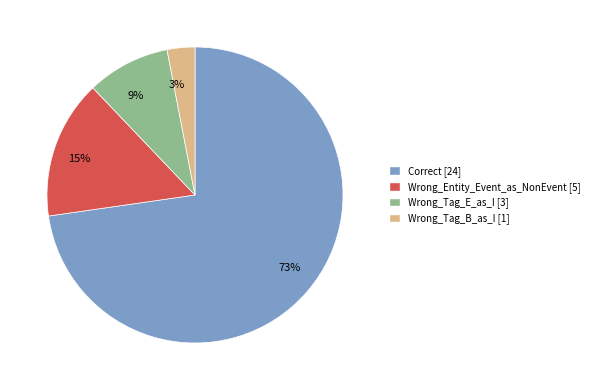

Is the sum of Wrong_Tag_B_as_I and Wrong_Tag_E_as_I greater than half?

No